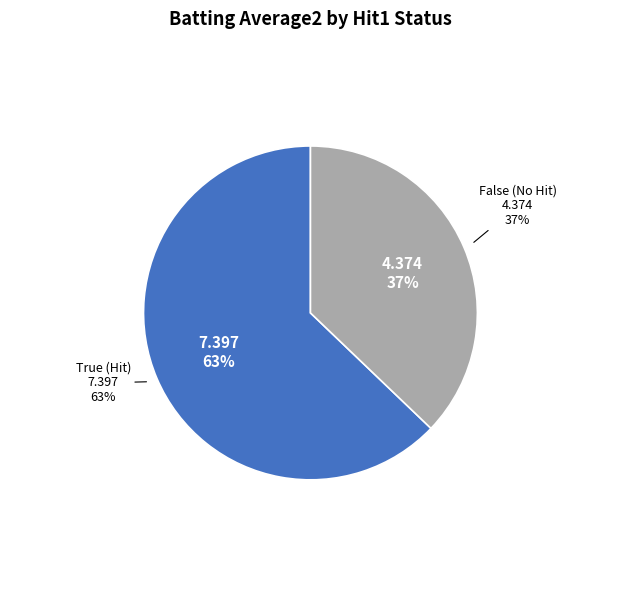

What is the smallest slice in the pie chart?

False